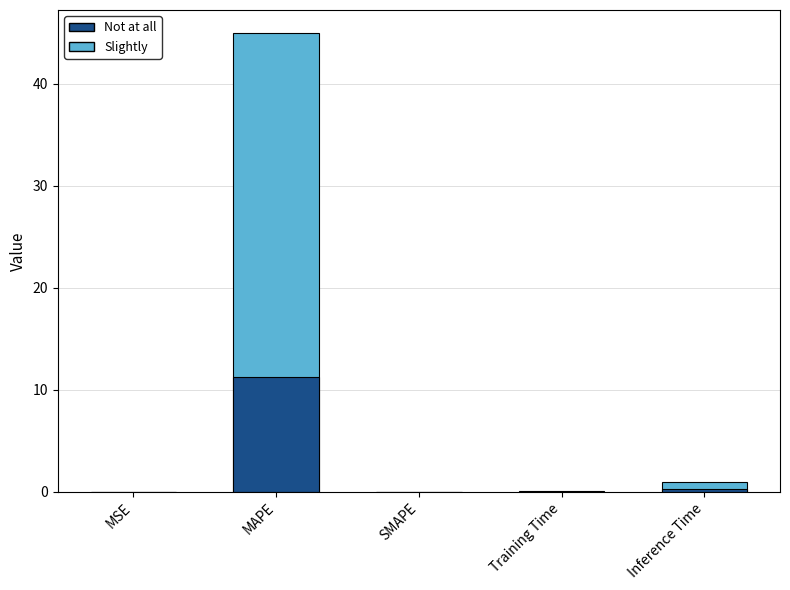

What is the difference between the values at MSE and MAPE?

45.0